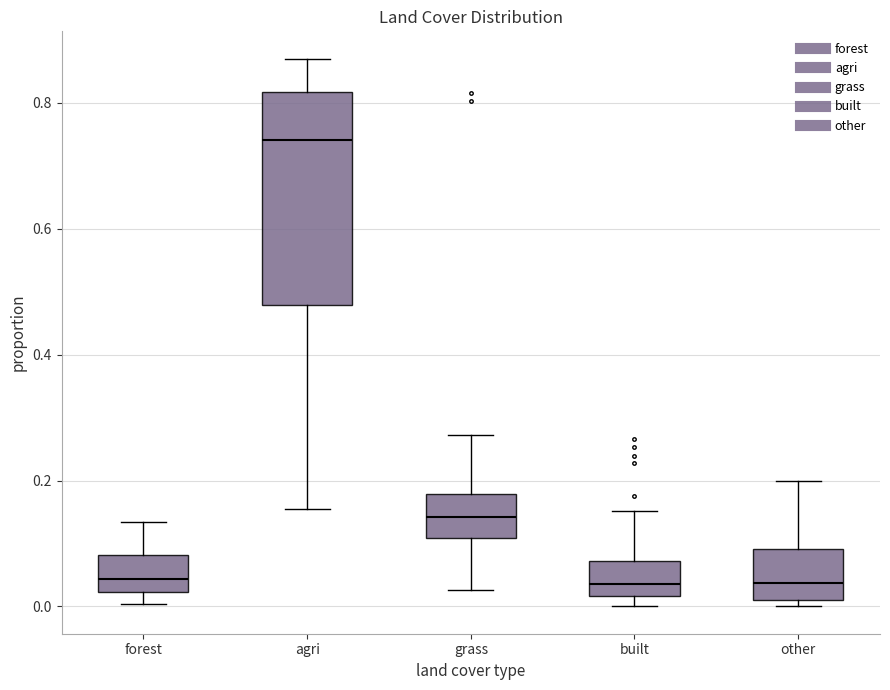

Reading left to right, read every box against the y-axis: the position of its median line, the range the box covers, and the ends of its whiskers. The values are not printed on the chart, so give them approximately, as read against the axis.

forest: median 0.04, box 0.02 to 0.08, whiskers 0.00 to 0.14
agri: median 0.74, box 0.48 to 0.82, whiskers 0.16 to 0.88
grass: median 0.14, box 0.10 to 0.18, whiskers 0.02 to 0.28
built: median 0.04, box 0.02 to 0.08, whiskers 0.00 to 0.16
other: median 0.04, box 0.02 to 0.10, whiskers 0.00 to 0.20